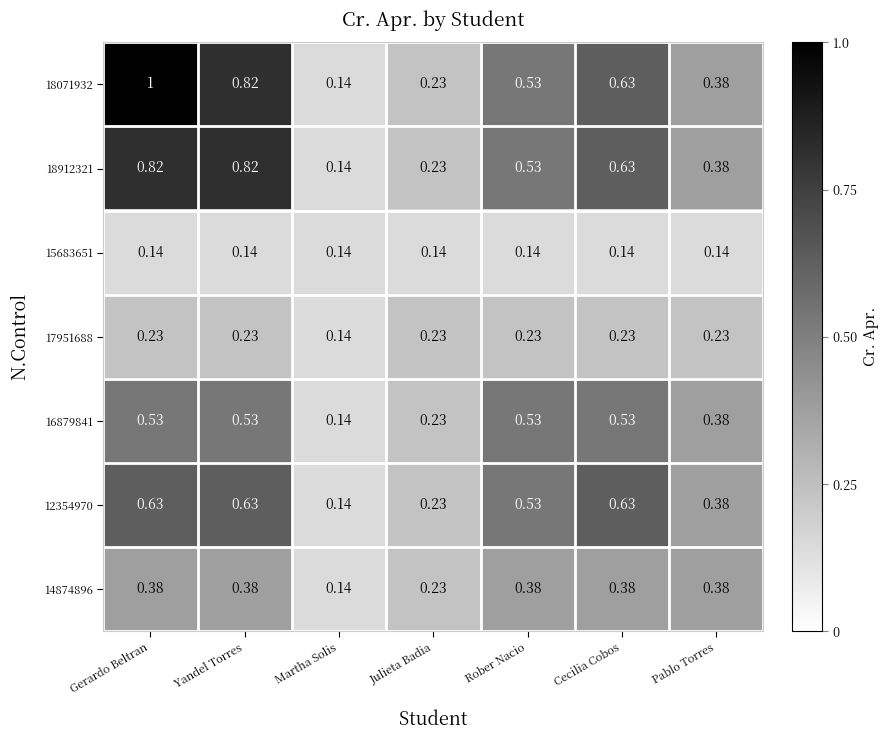

What is the maximum value shown in the chart?

1.0